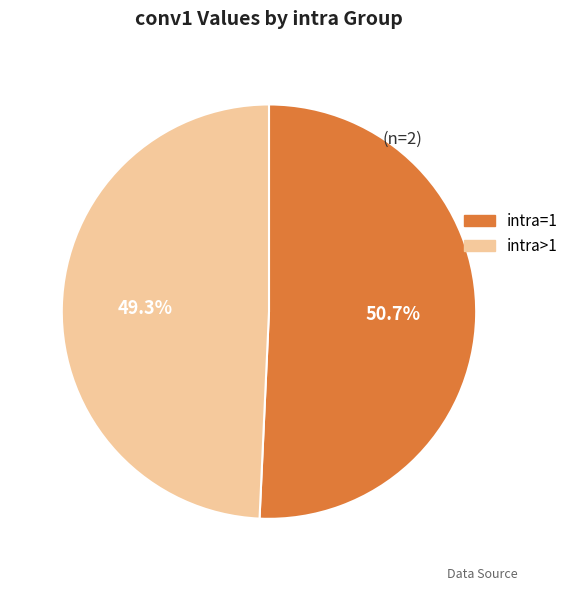

Which category has the smallest portion of the pie?

intra>1